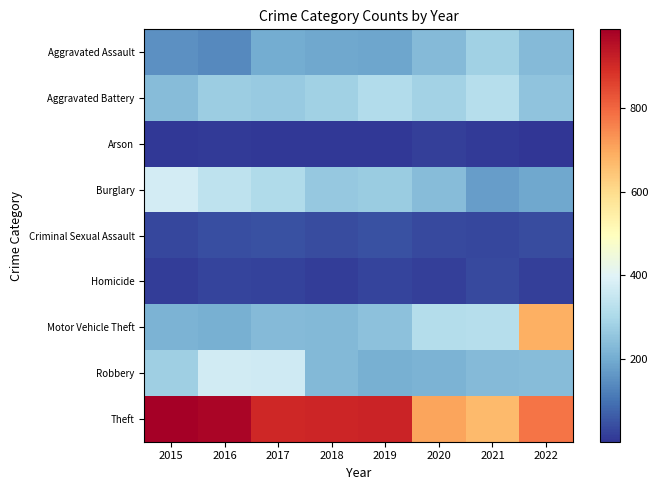

Reading right to left, extract all data points from this chart.

Aggravated Assault: 2022=230	2021=281	2020=232	2019=190	2018=195	2017=201	2016=141	2015=152
Aggravated Battery: 2022=252	2021=321	2020=285	2019=312	2018=283	2017=266	2016=275	2015=234
Arson: 2022=3	2021=14	2020=20	2019=8	2018=9	2017=9	2016=13	2015=10
Burglary: 2022=193	2021=174	2020=235	2019=269	2018=263	2017=308	2016=335	2015=372
Criminal Sexual Assault: 2022=38	2021=33	2020=34	2019=48	2018=38	2017=46	2016=43	2015=30
Homicide: 2022=21	2021=36	2020=21	2019=27	2018=15	2017=24	2016=29	2015=15
Motor Vehicle Theft: 2022=686	2021=320	2020=315	2019=246	2018=226	2017=231	2016=207	2015=218
Robbery: 2022=235	2021=233	2020=218	2019=210	2018=227	2017=368	2016=371	2015=279
Theft: 2022=777	2021=666	2020=706	2019=913	2018=908	2017=904	2016=973	2015=987